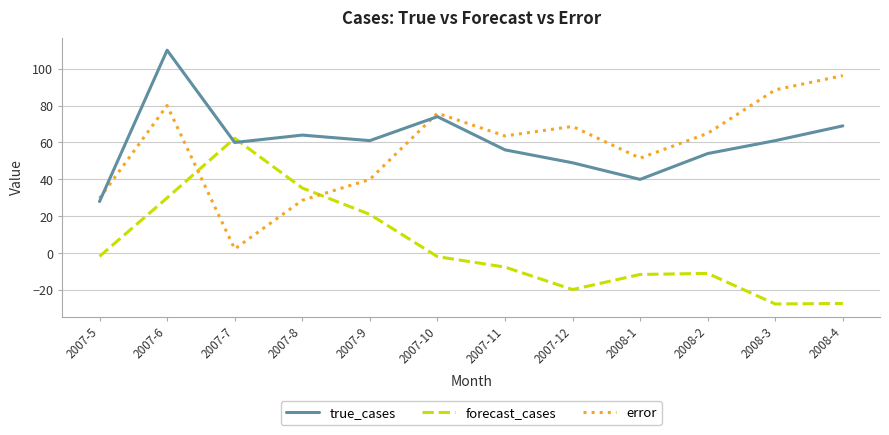

Does the chart have visible grid lines?

Yes